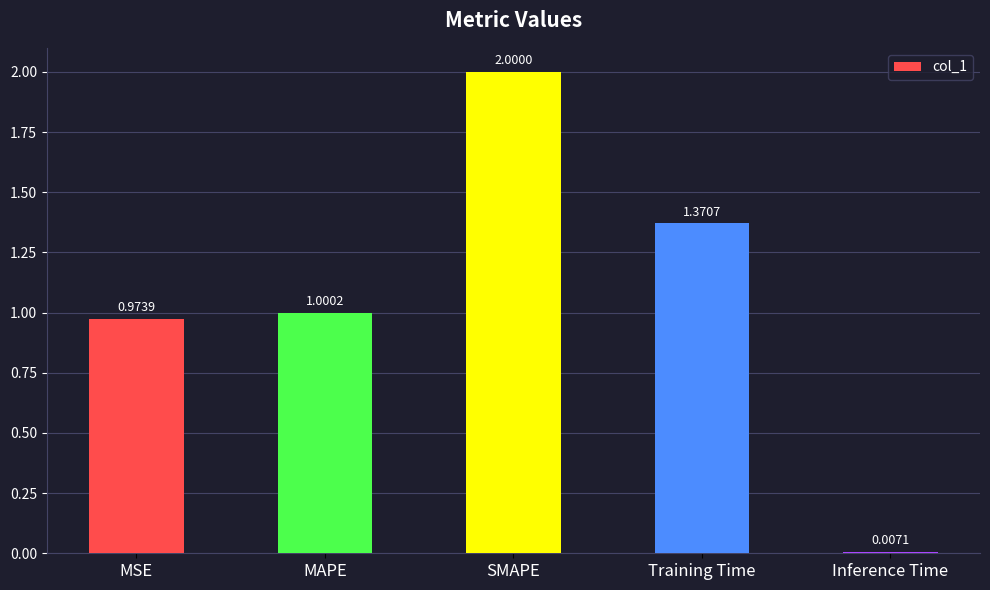

What is the difference between the second highest and second lowest values?

0.4